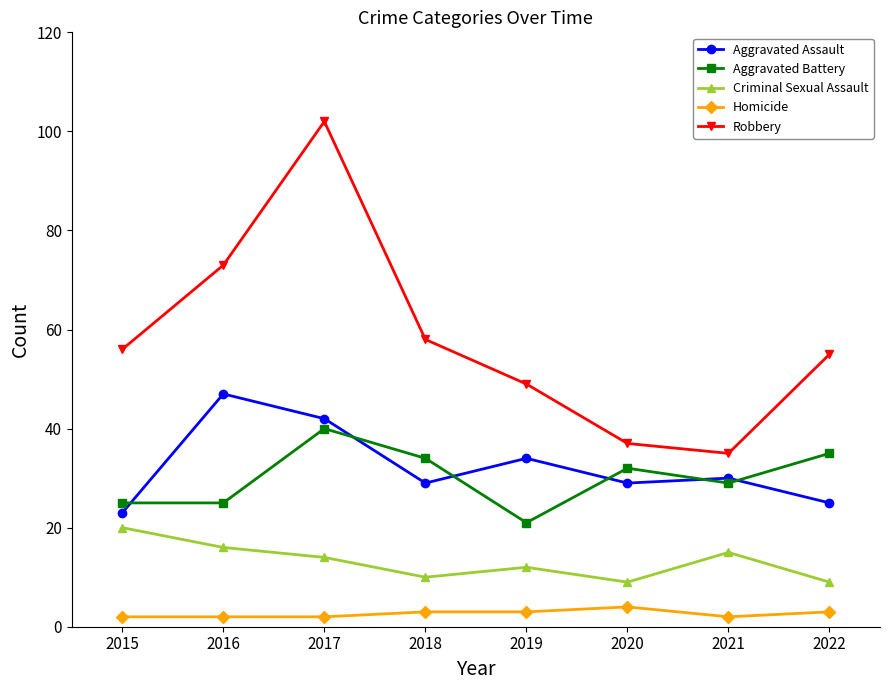

At which label does Criminal Sexual Assault first exceed 14?

2015